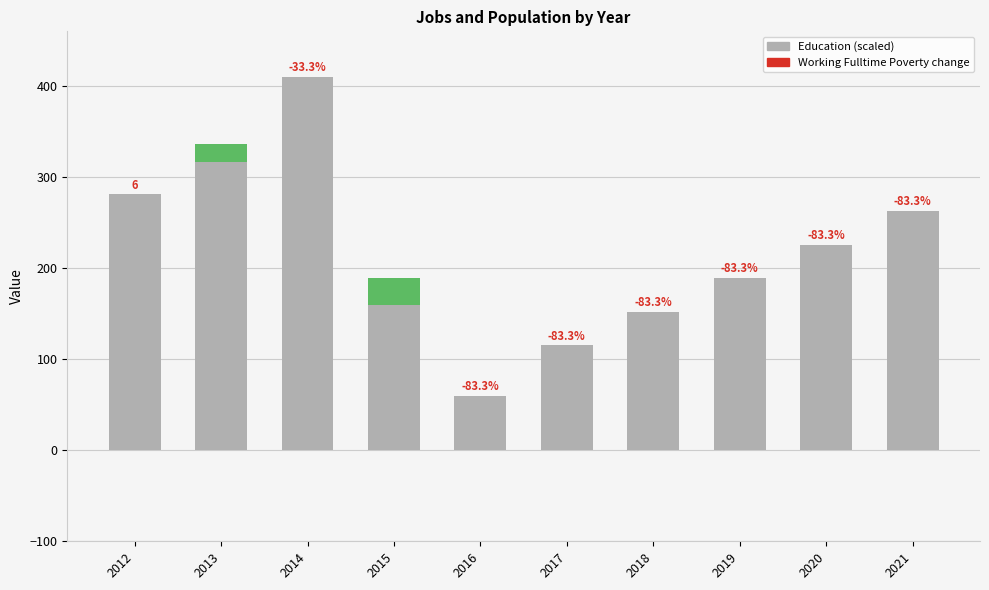

The value of Education (scaled) at 2019 is 188.9. True or false?

True